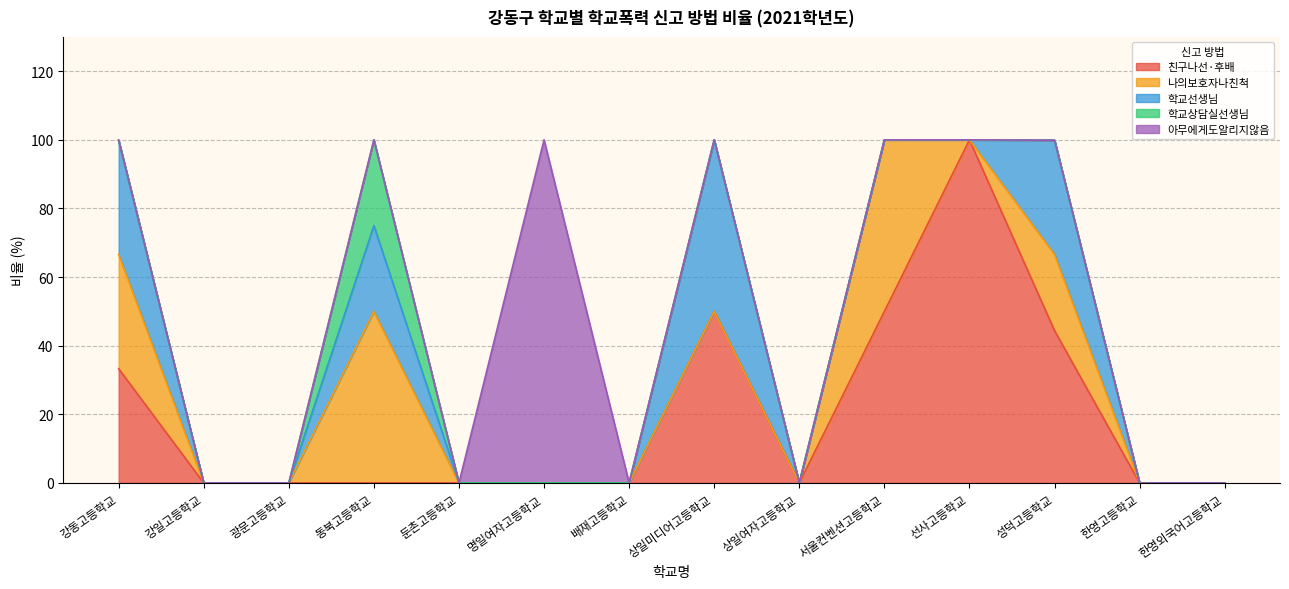

The value of 학교상담실선생님 at 동북고등학교 is 9.7. True or false?

False